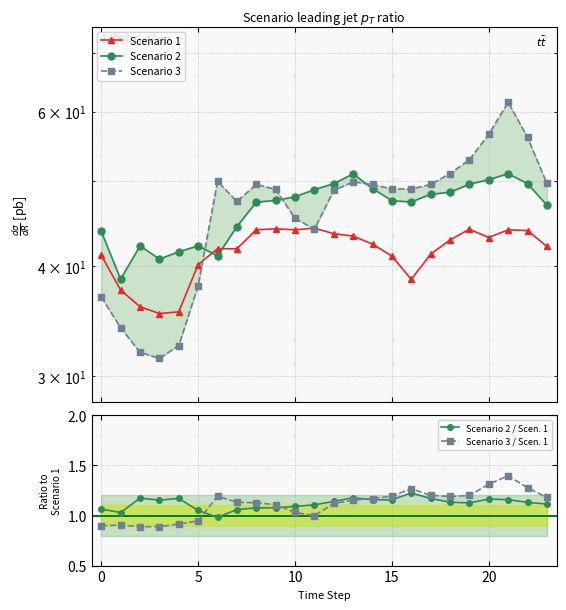

What is the difference between the maximum and minimum values in the Scenario 1 series?

8.9